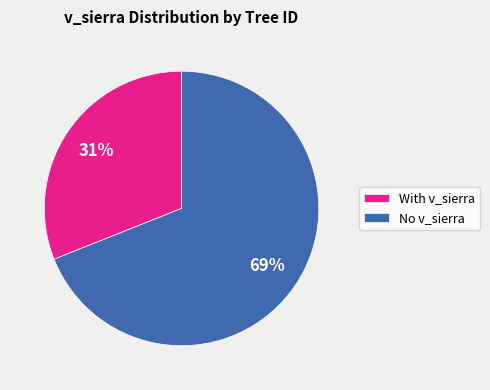

Which slice is the smallest?

With v_sierra